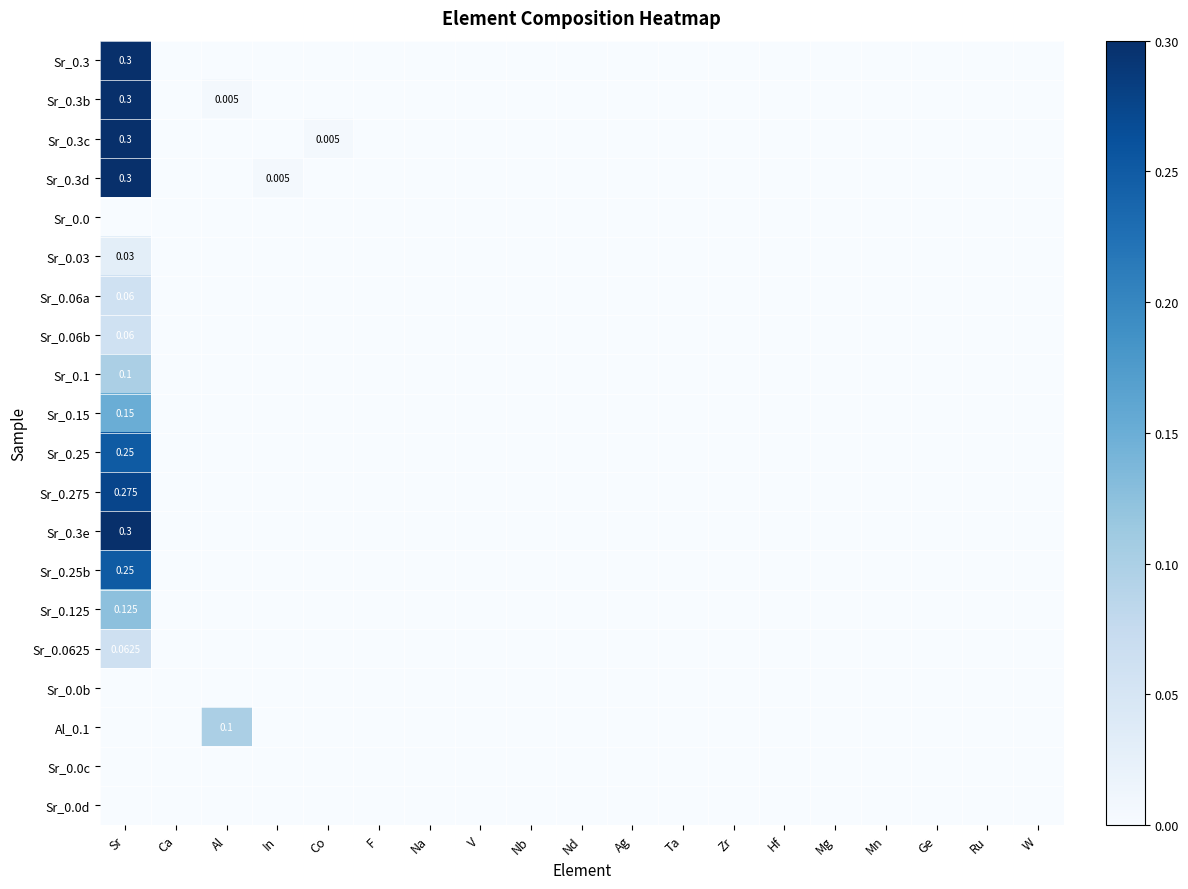

At which category does the chart reach its minimum across all series?

Ca